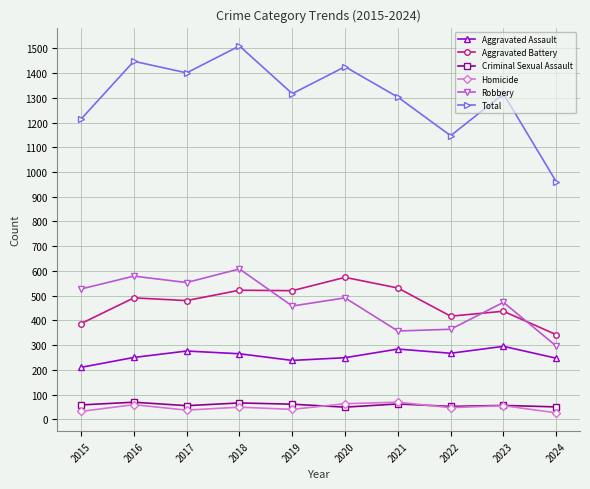

Which series has the largest range (max minus min)?

Total